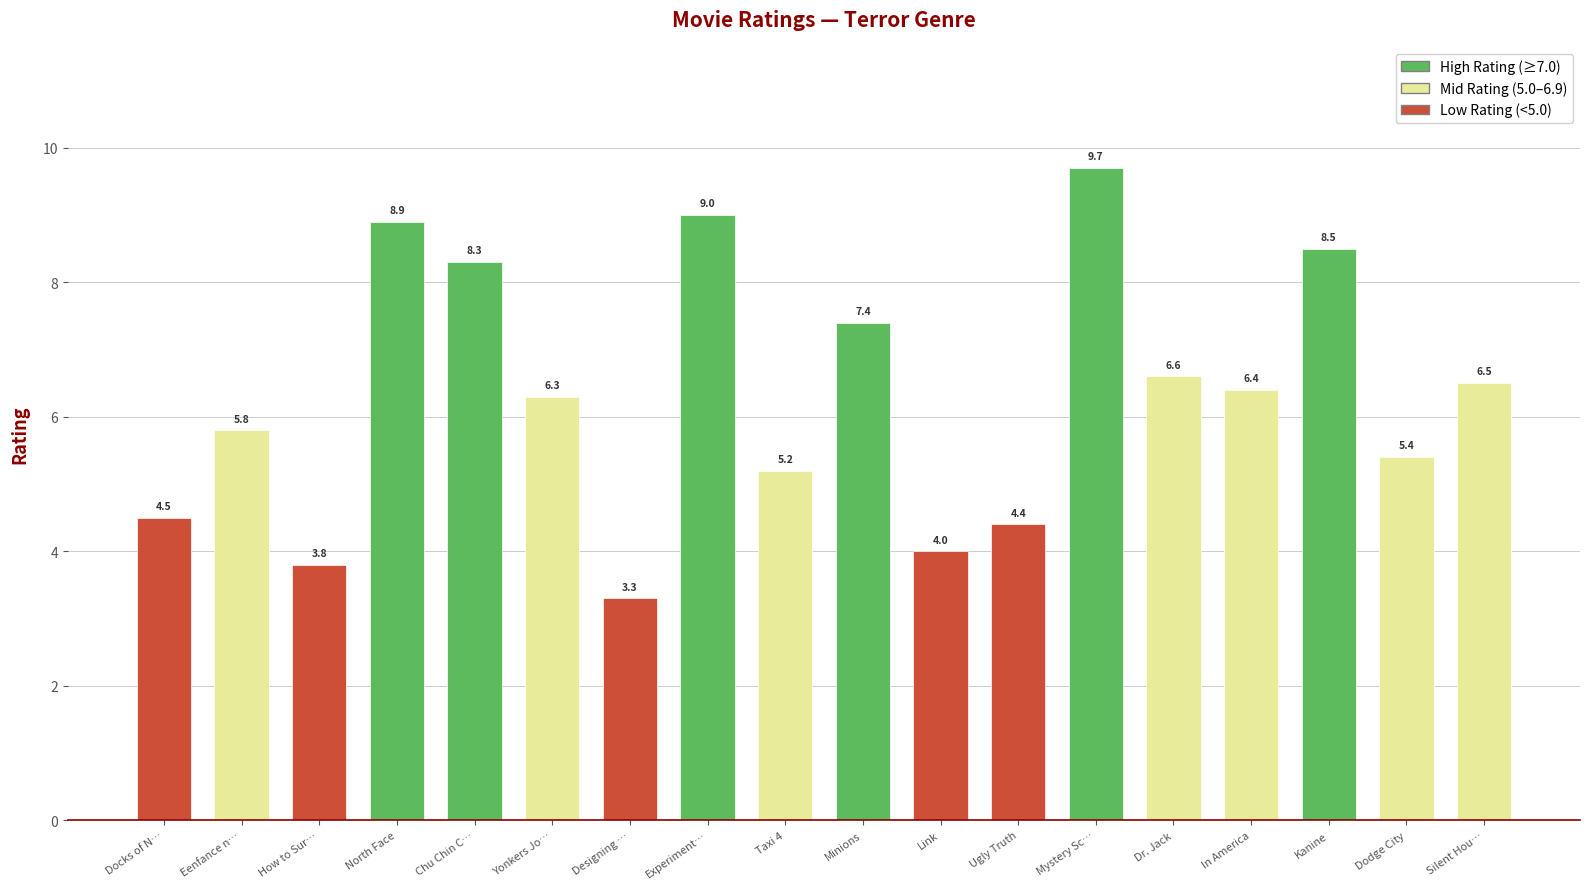

At which category does the chart reach its peak across all series?

Mystery Sc…